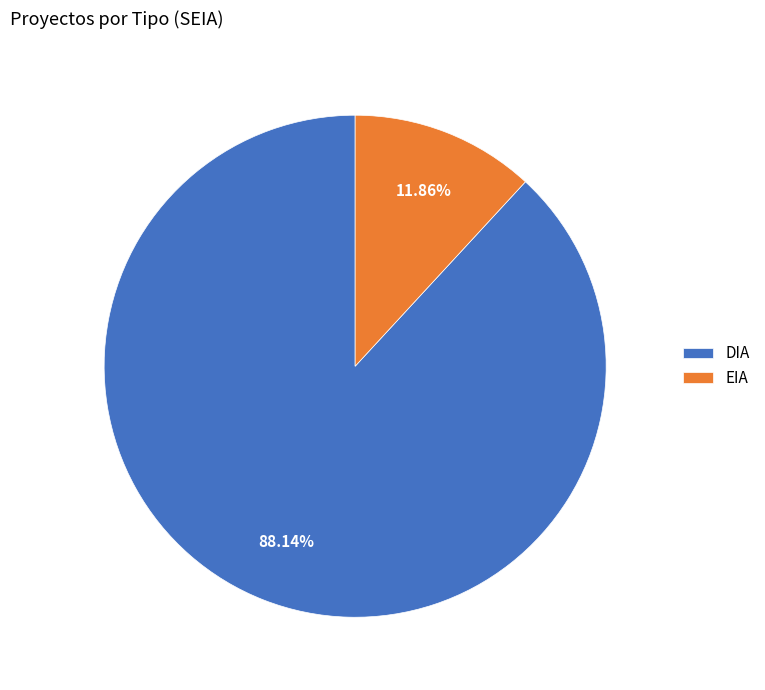

What percentage is NOT represented by DIA?

11.9%